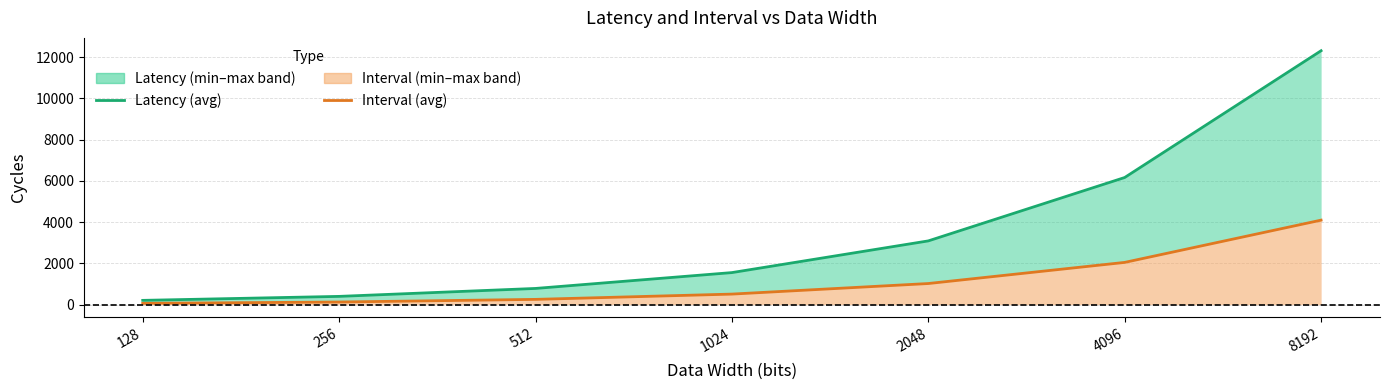

What is the difference between the Interval (avg) values at 1024 and 128?

448